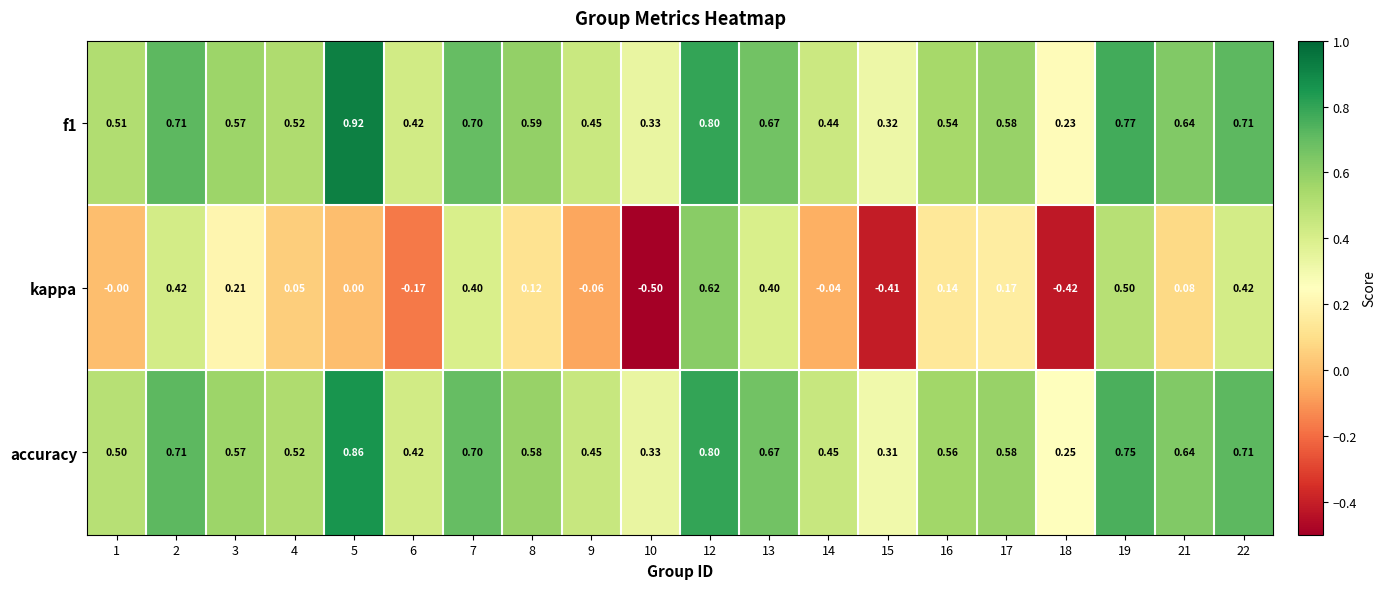

Which series changed the most between 1 and 17?

kappa